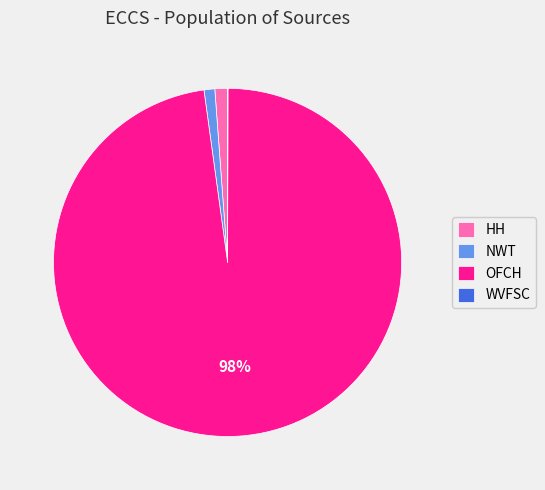

Which category has the biggest portion of the pie?

OFCH